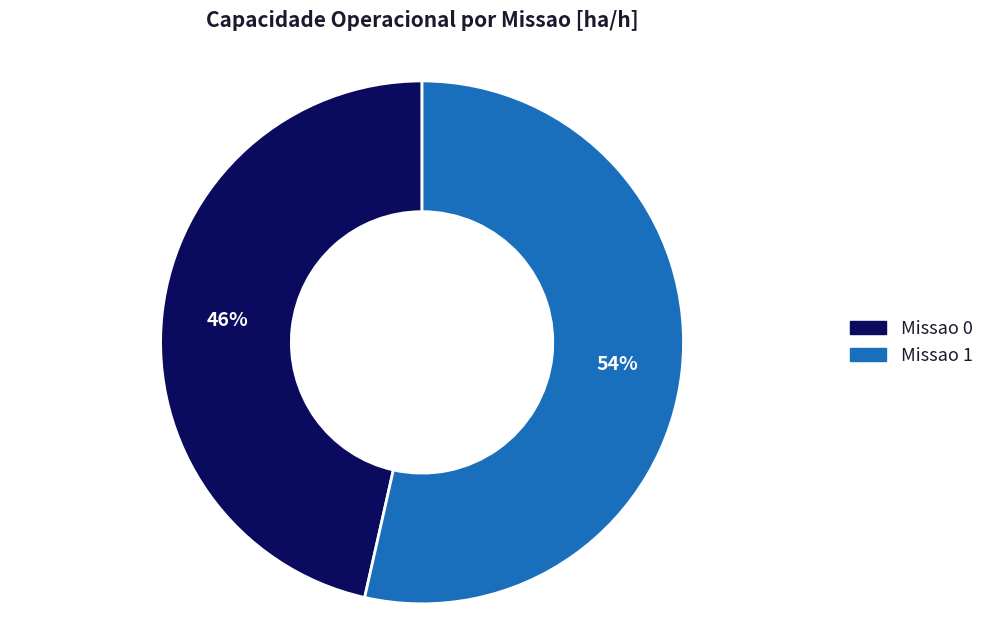

Which category accounts for the majority?

Missao 1